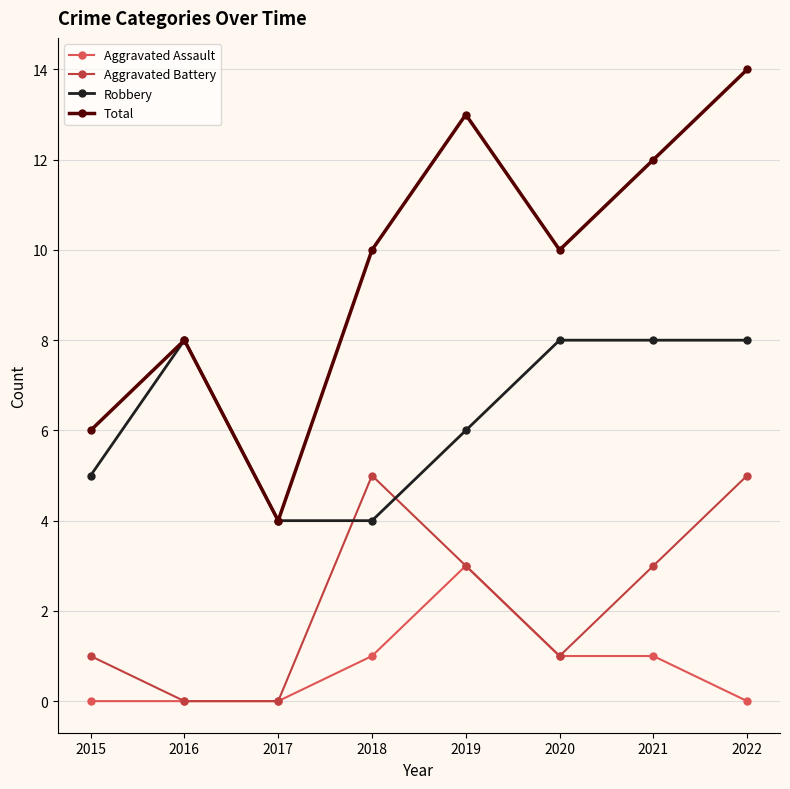

Reading left to right, list all the values displayed in this chart.

Aggravated Assault: 0	0	0	1	3	1	1	0
Aggravated Battery: 1	0	0	5	3	1	3	5
Robbery: 5	8	4	4	6	8	8	8
Total: 6	8	4	10	13	10	12	14